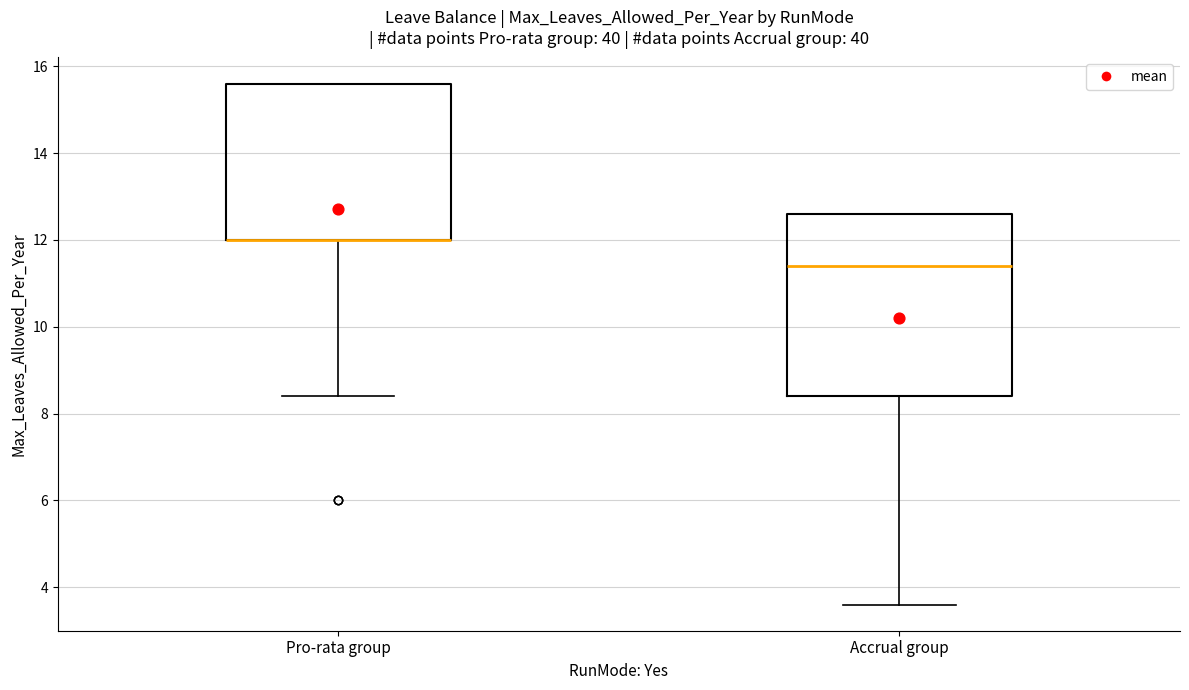

Reading left to right, read every box against the y-axis: the position of its median line, the range the box covers, and the ends of its whiskers. The values are not printed on the chart, so give them approximately, as read against the axis.

Pro-rata group: median 12.0 (drawn on the box's lower edge), box 12.0 to 15.6, whiskers 8.4 to 15.6
Accrual group: median 11.4, box 8.4 to 12.6, whiskers 3.6 to 12.6